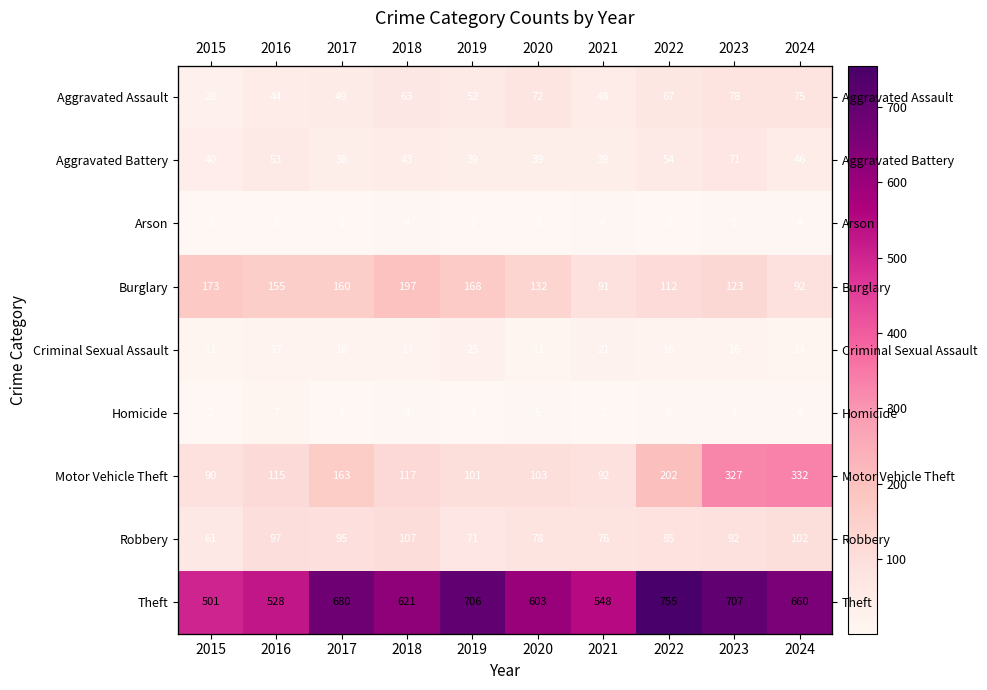

What is the difference between the Aggravated Battery values at 2016 and 2015?

13